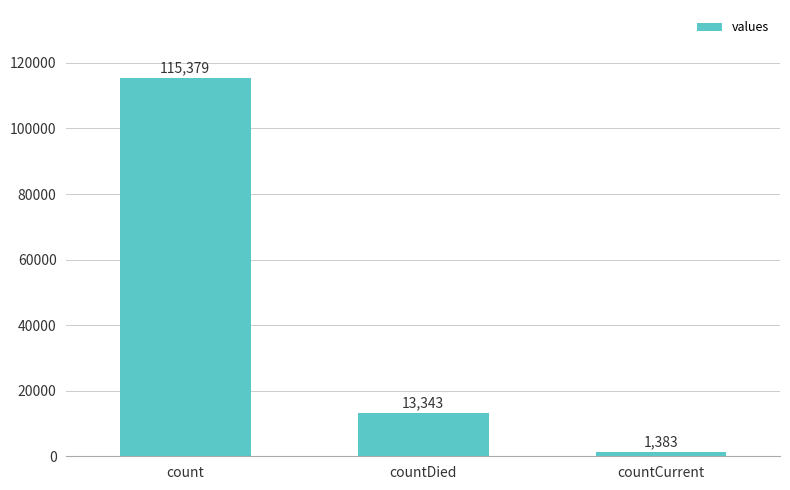

Reading left to right, what are all the values shown in this chart?

count=115379	countDied=13343	countCurrent=1383